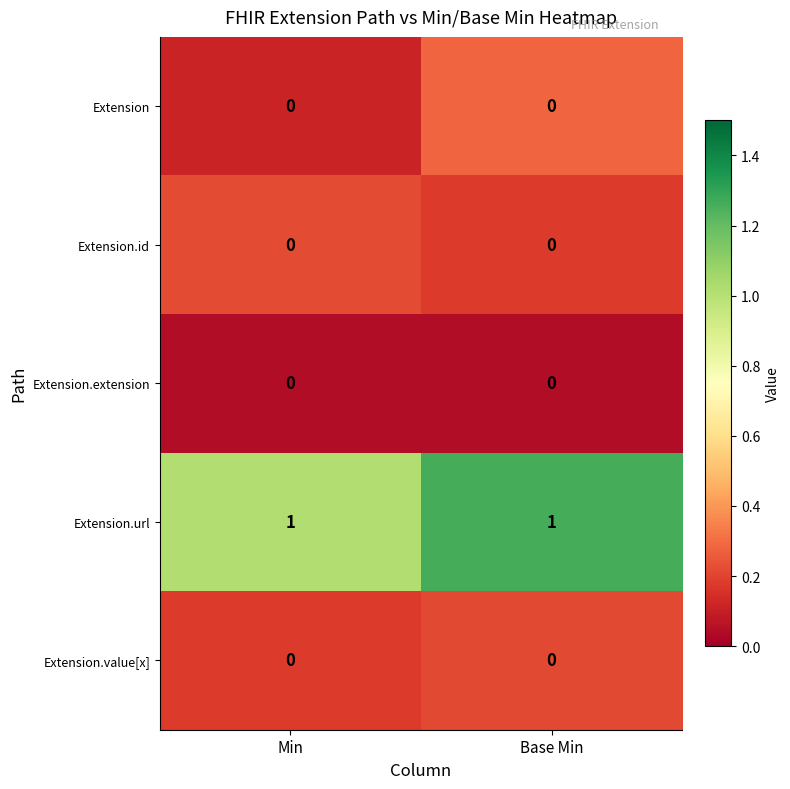

The Extension.extension series shows 0 at Min. True or false?

True